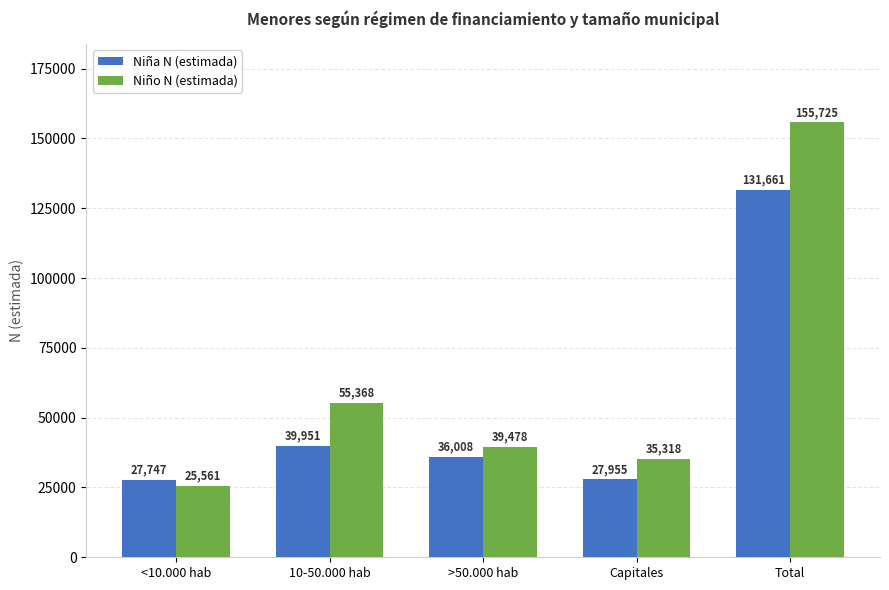

Where is Niña N (estimada) nearest to the value 79704?

10-50.000 hab